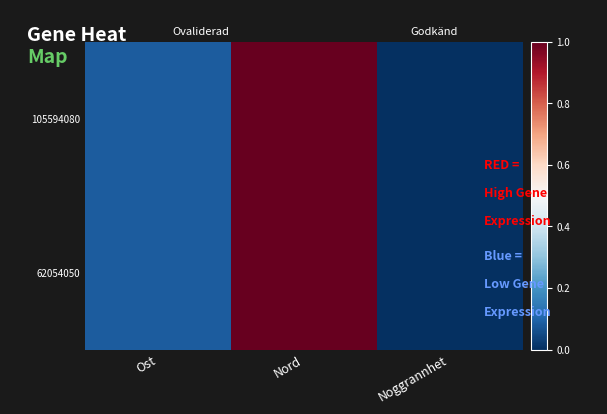

Reading right to left, transcribe all the data shown in this chart.

105594080: Noggrannhet=0.0	Nord=1.0	Ost=0.1
62054050: Noggrannhet=0.0	Nord=1.0	Ost=0.1